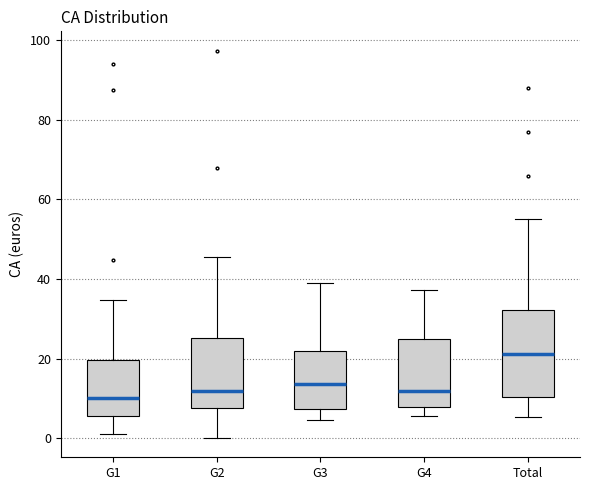

Which box is the tallest, from its lower edge to its upper edge?

Total